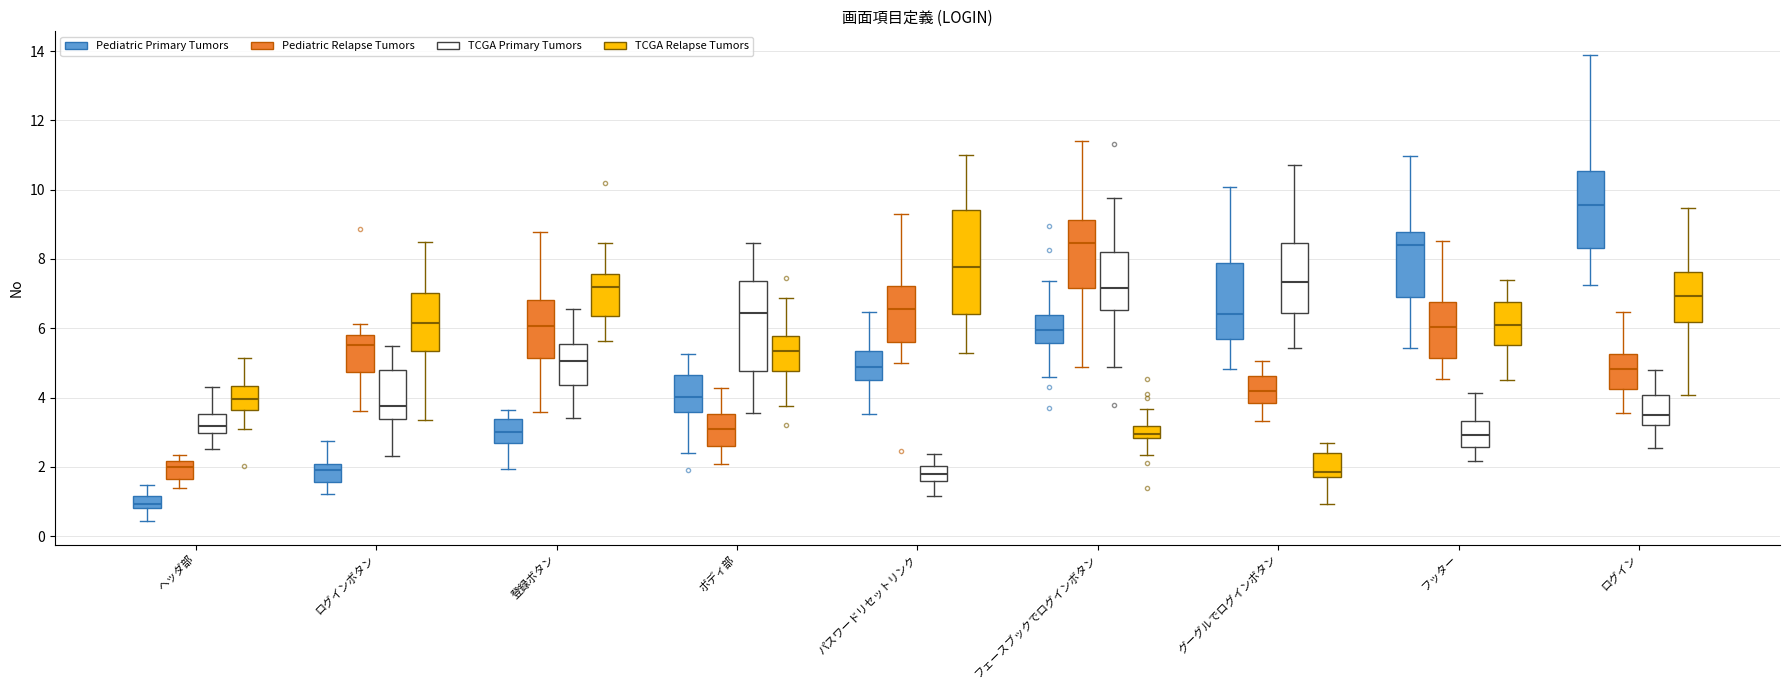

Reading left to right, transcribe this box plot: for each box, give where its median line is, the range the box spans, and where its two whiskers end, as read against the y-axis. The values are not printed on the chart, so give them approximately, as read against the axis.

ヘッダ部 (Pediatric Primary Tumors): median 1.0, box 0.8 to 1.2, whiskers 0.4 to 1.4
ヘッダ部 (Pediatric Relapse Tumors): median 2.0, box 1.6 to 2.2, whiskers 1.4 to 2.4
ヘッダ部 (TCGA Primary Tumors): median 3.2, box 3.0 to 3.6, whiskers 2.6 to 4.4
ヘッダ部 (TCGA Relapse Tumors): median 4.0, box 3.6 to 4.4, whiskers 3.0 to 5.2
ログインボタン (Pediatric Primary Tumors): median 1.8, box 1.6 to 2.0, whiskers 1.2 to 2.8
ログインボタン (Pediatric Relapse Tumors): median 5.6, box 4.8 to 5.8, whiskers 3.6 to 6.2
ログインボタン (TCGA Primary Tumors): median 3.8, box 3.4 to 4.8, whiskers 2.4 to 5.6
ログインボタン (TCGA Relapse Tumors): median 6.2, box 5.4 to 7.0, whiskers 3.4 to 8.4
登録ボタン (Pediatric Primary Tumors): median 3.0, box 2.6 to 3.4, whiskers 2.0 to 3.6
登録ボタン (Pediatric Relapse Tumors): median 6.0, box 5.2 to 6.8, whiskers 3.6 to 8.8
登録ボタン (TCGA Primary Tumors): median 5.0, box 4.4 to 5.6, whiskers 3.4 to 6.6
登録ボタン (TCGA Relapse Tumors): median 7.2, box 6.4 to 7.6, whiskers 5.6 to 8.4
ボディ部 (Pediatric Primary Tumors): median 4.0, box 3.6 to 4.6, whiskers 2.4 to 5.2
ボディ部 (Pediatric Relapse Tumors): median 3.0, box 2.6 to 3.6, whiskers 2.0 to 4.2
ボディ部 (TCGA Primary Tumors): median 6.4, box 4.8 to 7.4, whiskers 3.6 to 8.4
ボディ部 (TCGA Relapse Tumors): median 5.4, box 4.8 to 5.8, whiskers 3.8 to 6.8
パスワードリセットリンク (Pediatric Primary Tumors): median 4.8, box 4.4 to 5.4, whiskers 3.6 to 6.4
パスワードリセットリンク (Pediatric Relapse Tumors): median 6.6, box 5.6 to 7.2, whiskers 5.0 to 9.2
パスワードリセットリンク (TCGA Primary Tumors): median 1.8, box 1.6 to 2.0, whiskers 1.2 to 2.4
パスワードリセットリンク (TCGA Relapse Tumors): median 7.8, box 6.4 to 9.4, whiskers 5.2 to 11.0
フェースブックでログインボタン (Pediatric Primary Tumors): median 6.0, box 5.6 to 6.4, whiskers 4.6 to 7.4
フェースブックでログインボタン (Pediatric Relapse Tumors): median 8.4, box 7.2 to 9.2, whiskers 4.8 to 11.4
フェースブックでログインボタン (TCGA Primary Tumors): median 7.2, box 6.6 to 8.2, whiskers 4.8 to 9.8
フェースブックでログインボタン (TCGA Relapse Tumors): median 3.0, box 2.8 to 3.2, whiskers 2.4 to 3.6
グーグルでログインボタン (Pediatric Primary Tumors): median 6.4, box 5.6 to 7.8, whiskers 4.8 to 10.0
グーグルでログインボタン (Pediatric Relapse Tumors): median 4.2, box 3.8 to 4.6, whiskers 3.4 to 5.0
グーグルでログインボタン (TCGA Primary Tumors): median 7.4, box 6.4 to 8.4, whiskers 5.4 to 10.6
グーグルでログインボタン (TCGA Relapse Tumors): median 1.8 (just above the box's lower edge), box 1.8 to 2.4, whiskers 1.0 to 2.8
フッター (Pediatric Primary Tumors): median 8.4, box 6.8 to 8.8, whiskers 5.4 to 11.0
フッター (Pediatric Relapse Tumors): median 6.0, box 5.2 to 6.8, whiskers 4.6 to 8.6
フッター (TCGA Primary Tumors): median 3.0, box 2.6 to 3.4, whiskers 2.2 to 4.2
フッター (TCGA Relapse Tumors): median 6.0, box 5.6 to 6.8, whiskers 4.4 to 7.4
ログイン (Pediatric Primary Tumors): median 9.6, box 8.4 to 10.6, whiskers 7.2 to 13.8
ログイン (Pediatric Relapse Tumors): median 4.8, box 4.2 to 5.2, whiskers 3.6 to 6.4
ログイン (TCGA Primary Tumors): median 3.6, box 3.2 to 4.0, whiskers 2.6 to 4.8
ログイン (TCGA Relapse Tumors): median 7.0, box 6.2 to 7.6, whiskers 4.0 to 9.4